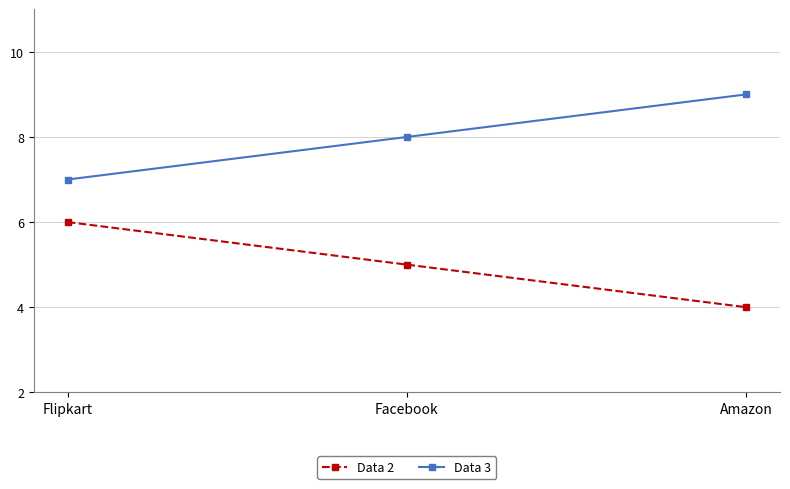

What position from the right is Amazon?

1